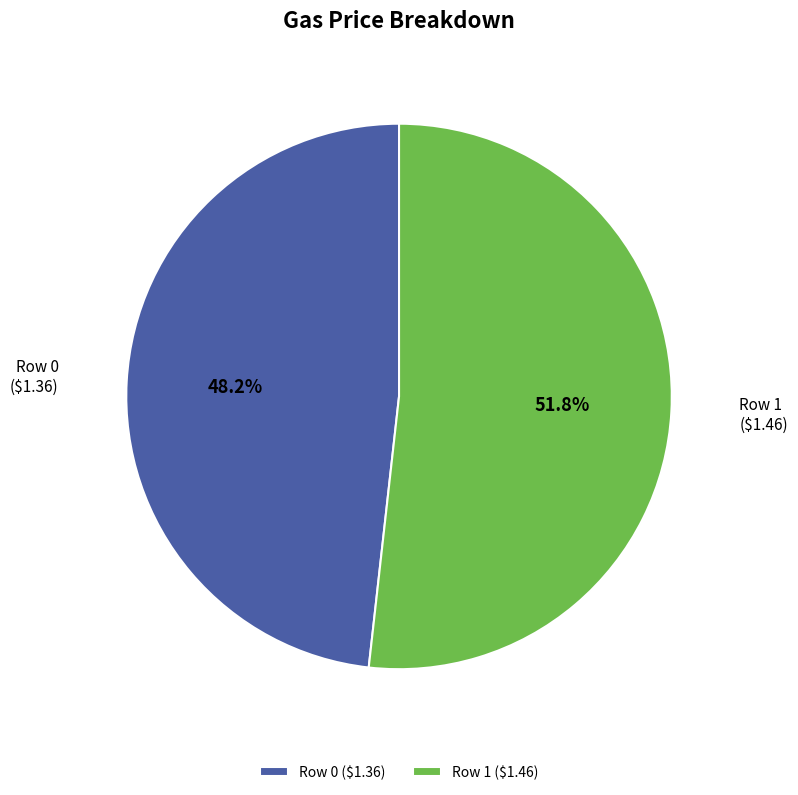

Between Row 1 and Row 0, which is larger?

Row 1